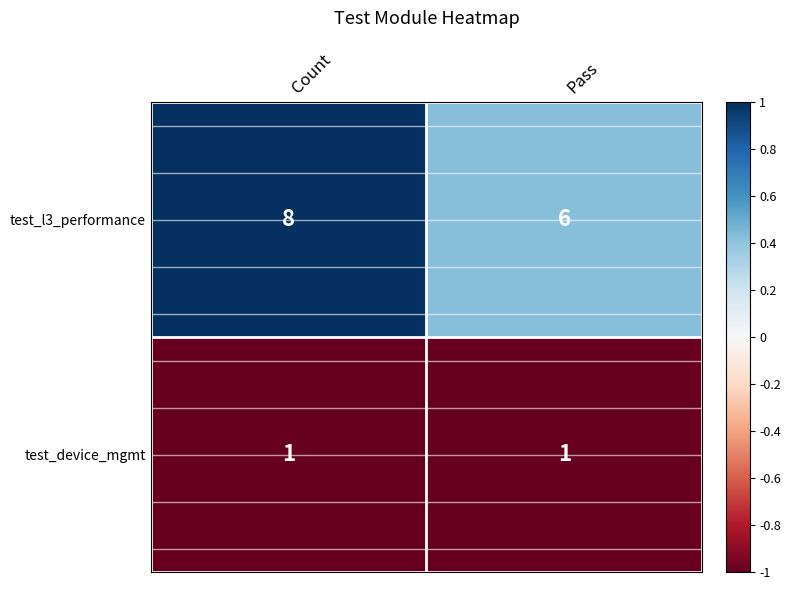

Rank the series at Pass from highest to lowest value.

test_l3_performance, test_device_mgmt